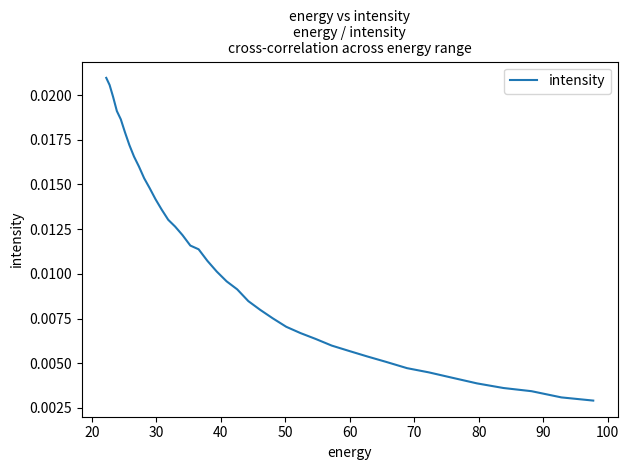

How many lines are shown in the chart?

1